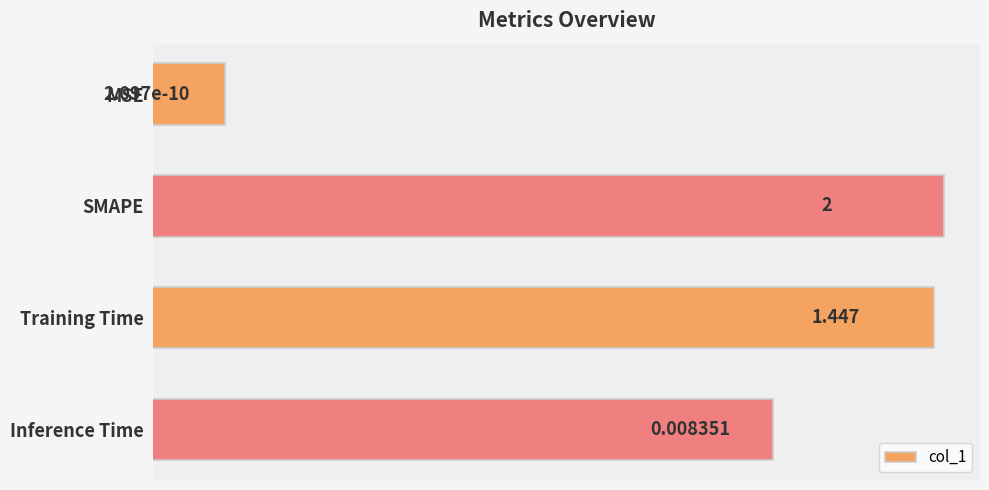

What is the change in value from SMAPE to Training Time?

-0.6